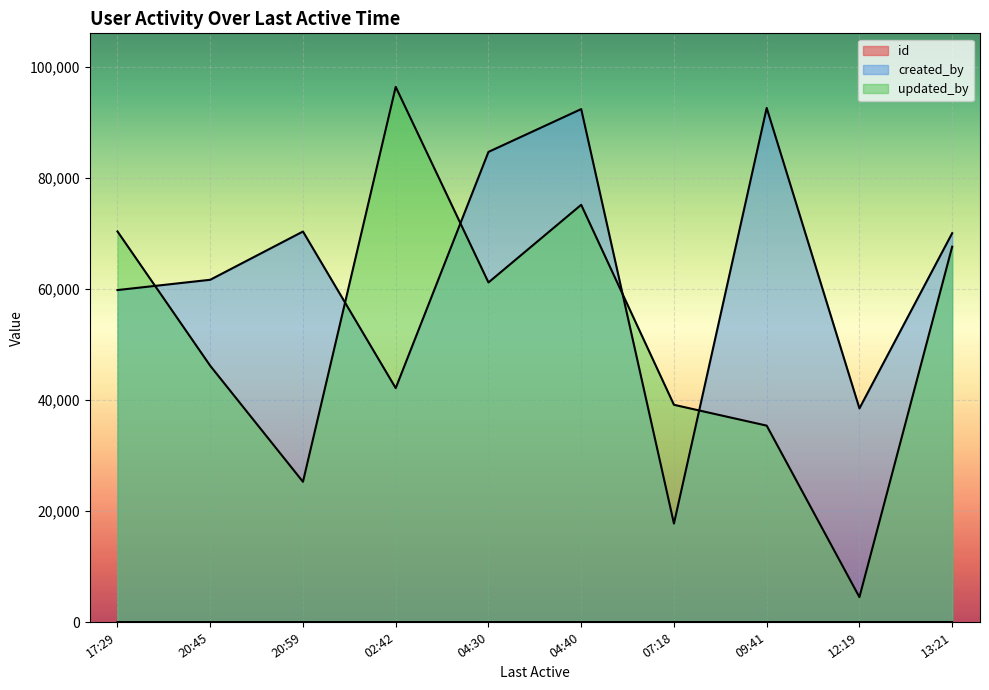

At 09:41, list the series in order from smallest to largest.

id, updated_by, created_by